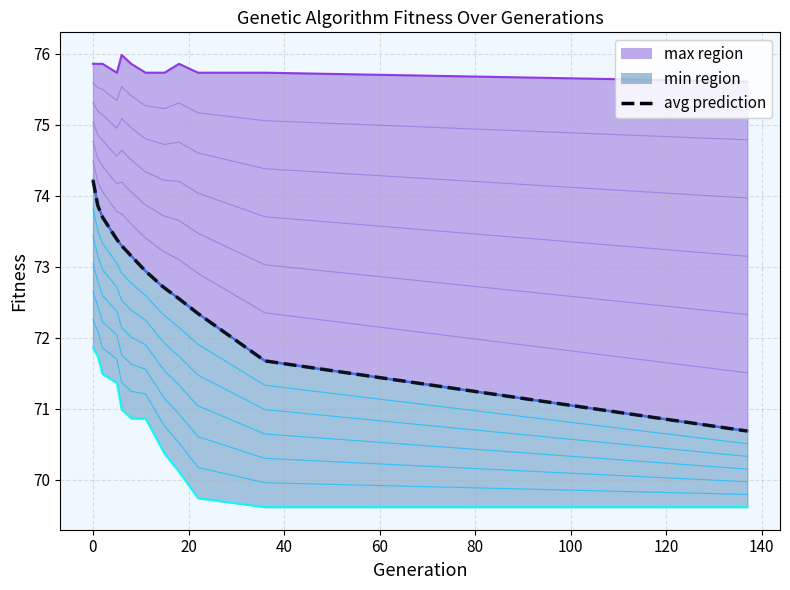

Is it true that min equals 70.6 at 13?

True